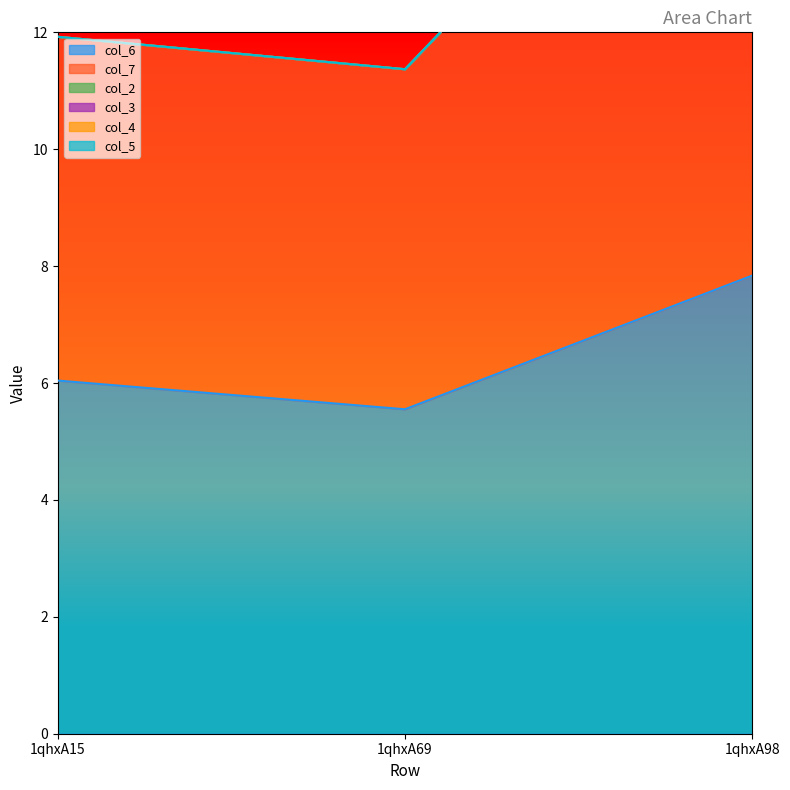

At how many categories does at least one series exceed 2?

3